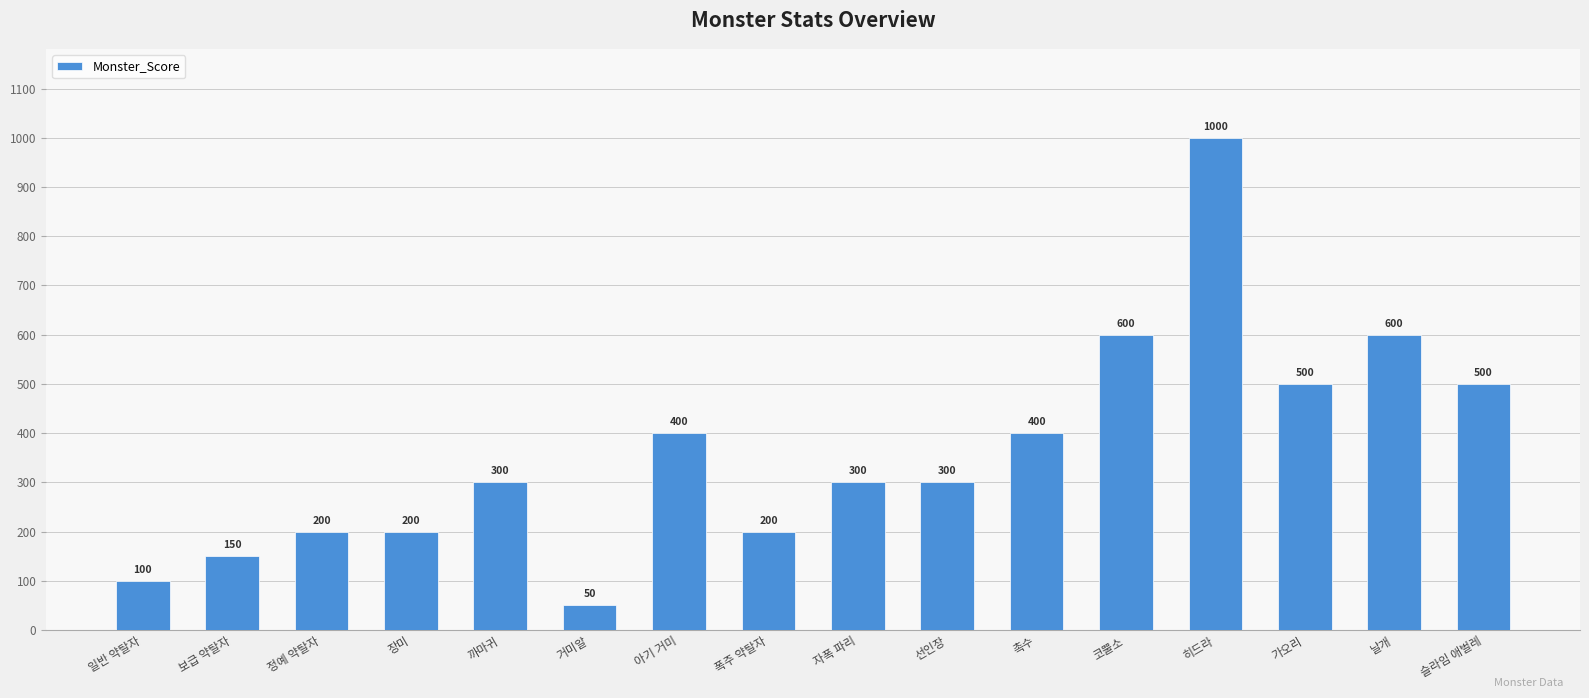

What is the greatest value displayed?

1000